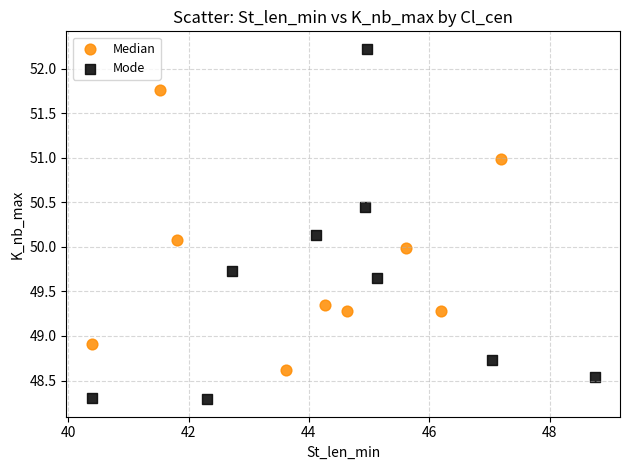

Which series has the widest spread of Y values?

Mode